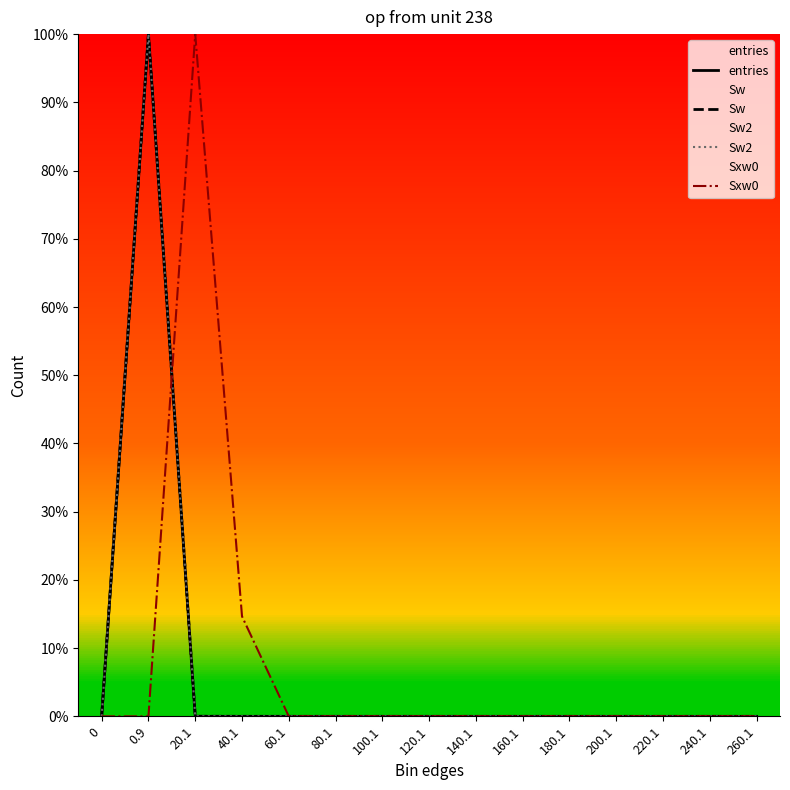

Reading left to right, transcribe all the data shown in this chart.

entries: 0=0.0	0.9=100.0	20.1=0.0	40.1=0.0	60.1=0.0	80.1=0.0	100.1=0.0	120.1=0.0	140.1=0.0	160.1=0.0	180.1=0.0	200.1=0.0	220.1=0.0	240.1=0.0	260.1=0.0
Sw: 0=0.0	0.9=100.0	20.1=0.0	40.1=0.0	60.1=0.0	80.1=0.0	100.1=0.0	120.1=0.0	140.1=0.0	160.1=0.0	180.1=0.0	200.1=0.0	220.1=0.0	240.1=0.0	260.1=0.0
Sw2: 0=0.0	0.9=100.0	20.1=0.0	40.1=0.0	60.1=0.0	80.1=0.0	100.1=0.0	120.1=0.0	140.1=0.0	160.1=0.0	180.1=0.0	200.1=0.0	220.1=0.0	240.1=0.0	260.1=0.0
Sxw0: 0=0.0	0.9=0.0	20.1=100.0	40.1=14.7	60.1=0.0	80.1=0.0	100.1=0.0	120.1=0.0	140.1=0.0	160.1=0.0	180.1=0.0	200.1=0.0	220.1=0.0	240.1=0.0	260.1=0.0